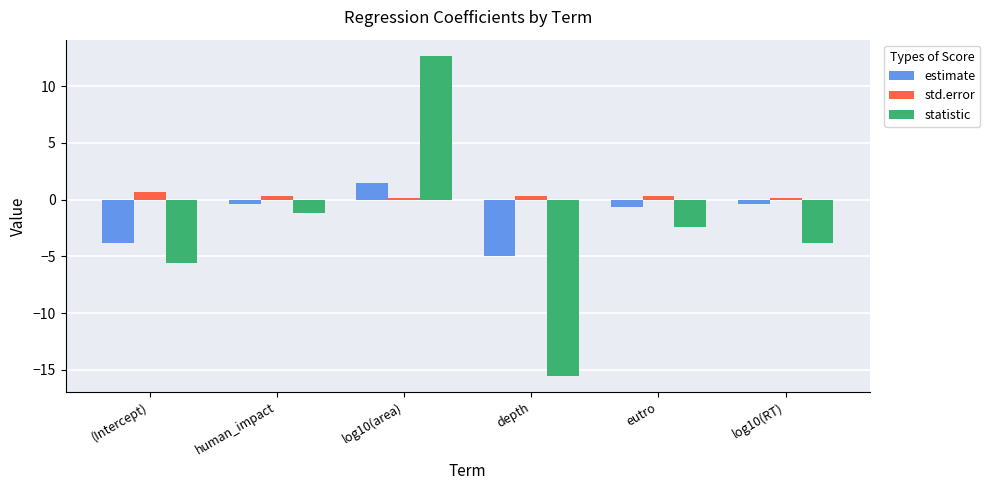

Count the number of categories in the chart.

6